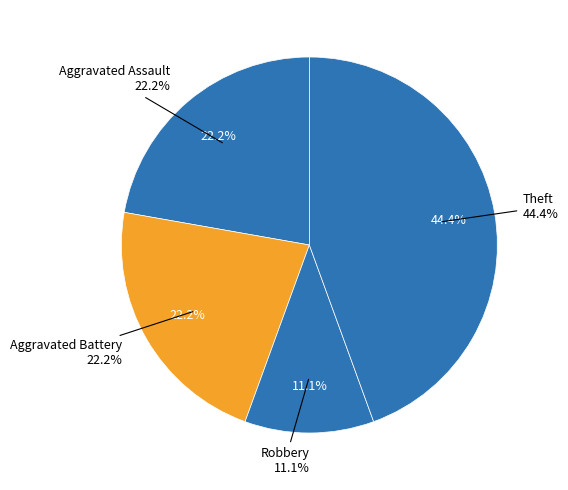

Approximately how many times larger is the value at Aggravated Assault compared to Aggravated Battery?

1.0